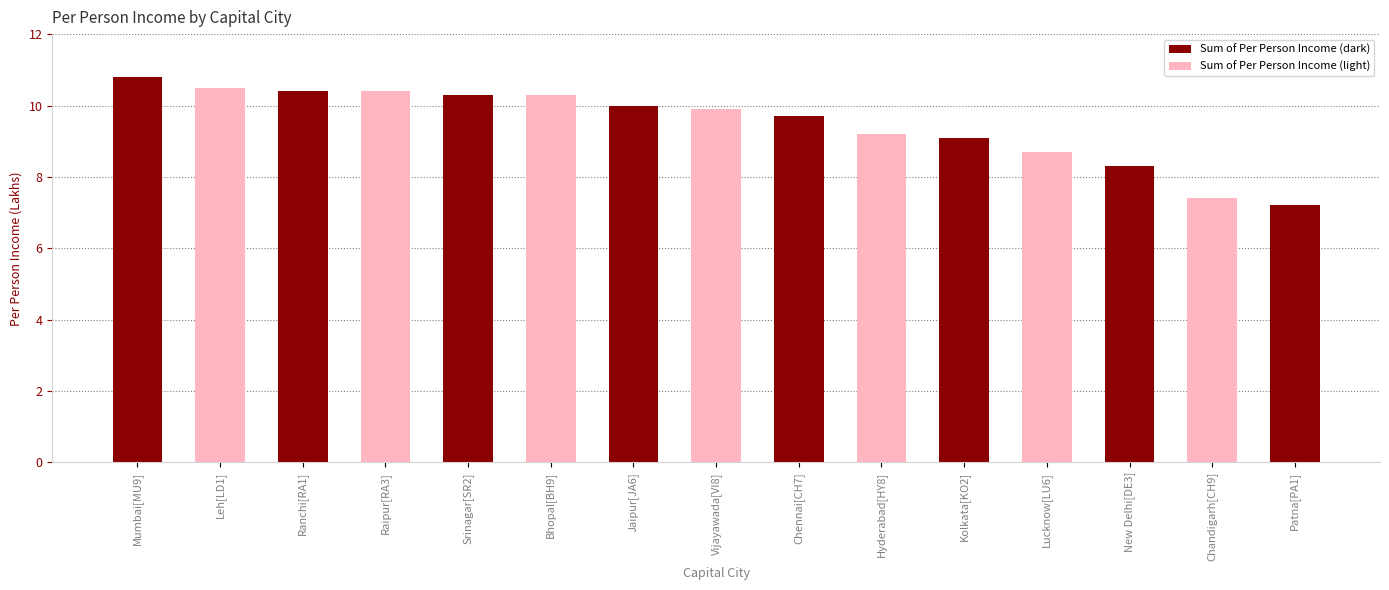

The value at Patna[PA1] is 7.2. True or false?

True